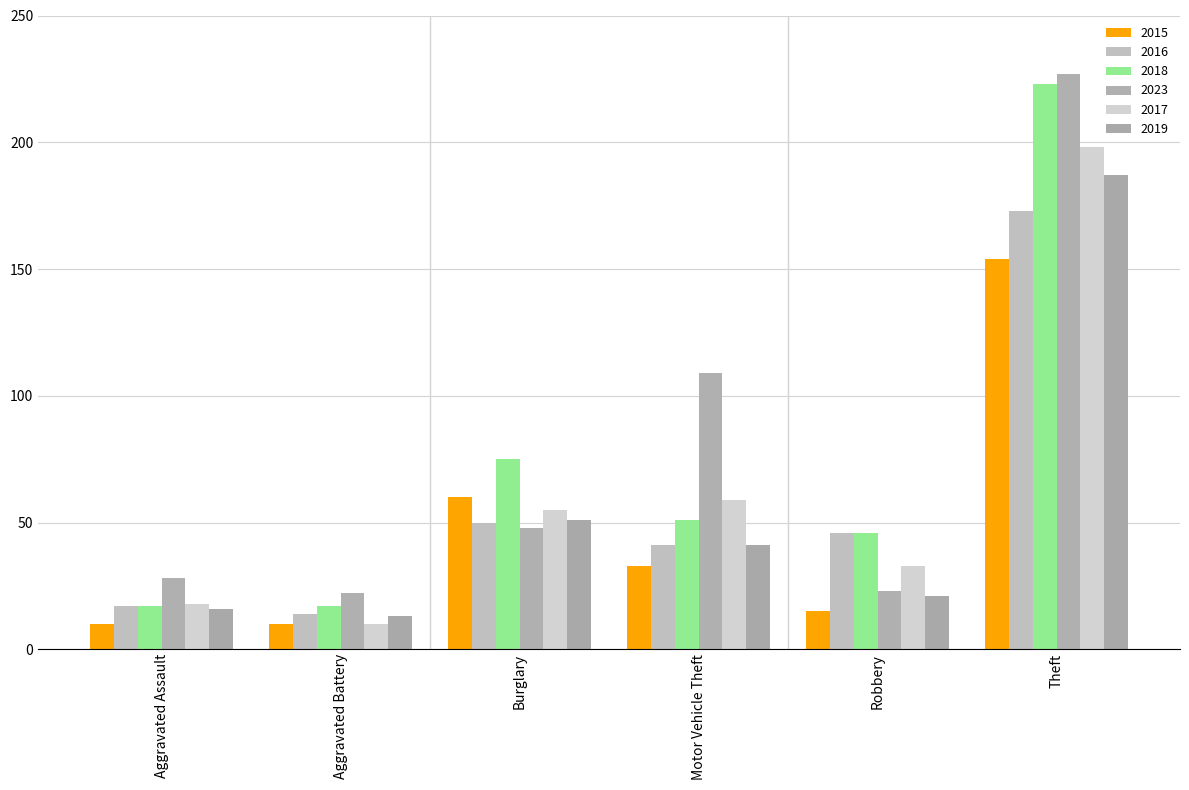

What is the maximum value shown in the chart?

227